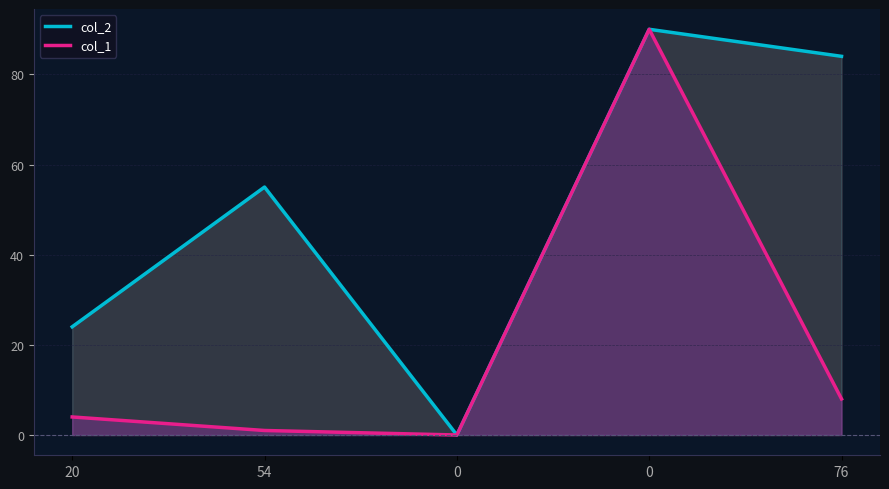

How many lines are shown in the chart?

2